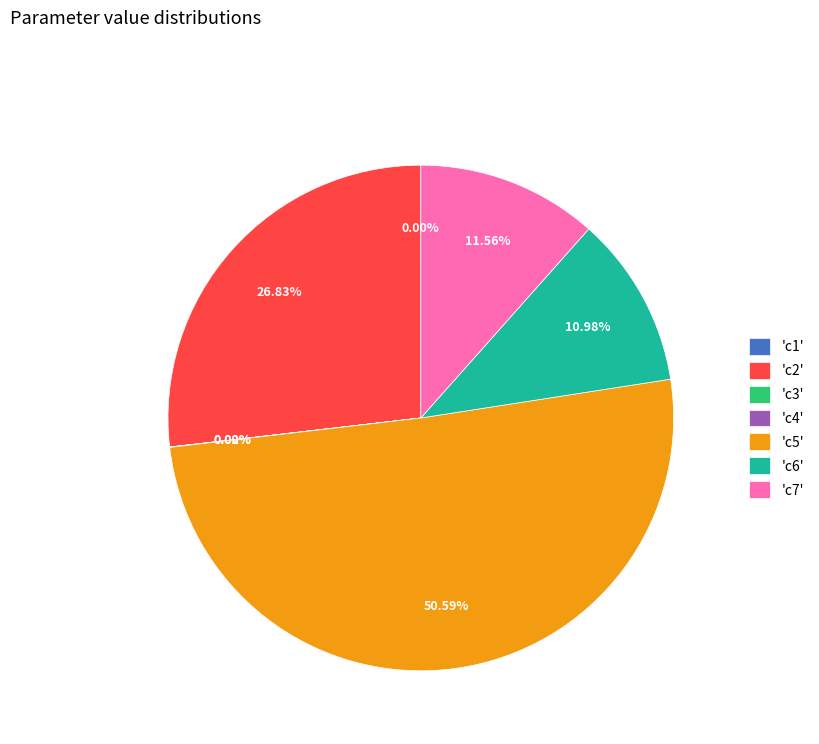

What is the majority slice?

'c5'